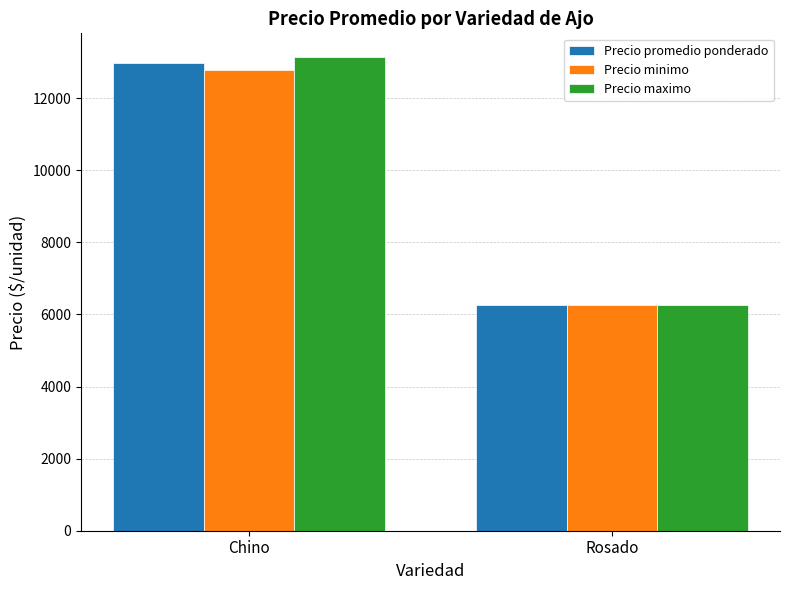

How many Precio promedio ponderado values are between 6250 and 12963?

2